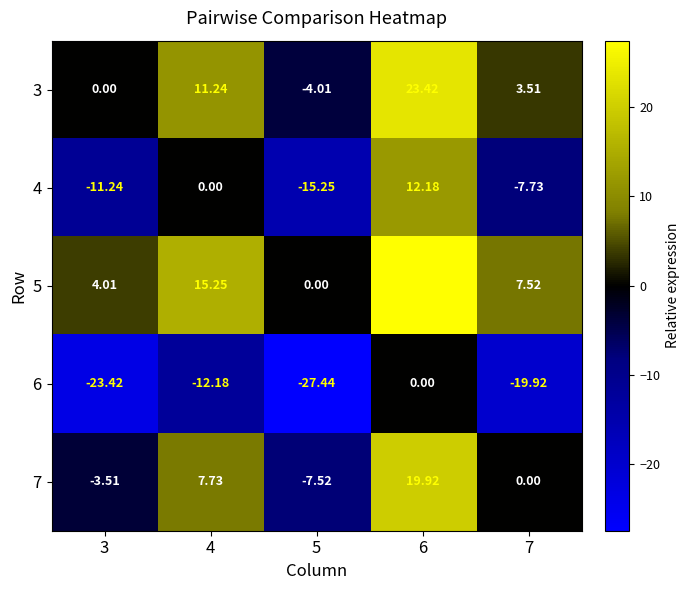

At which category is the sum across all series the highest?

6